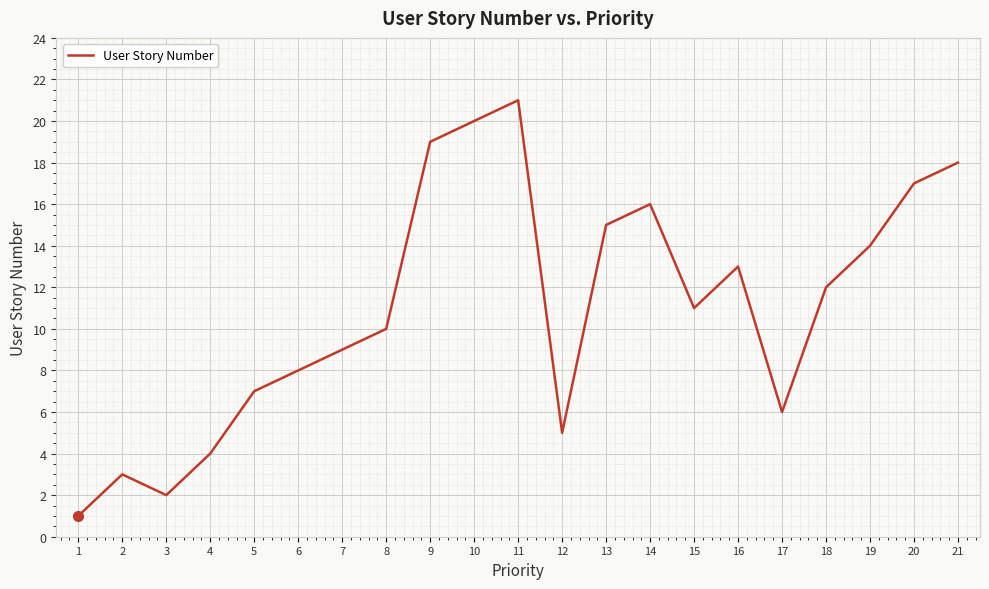

At which label is the value closest to 11?

15